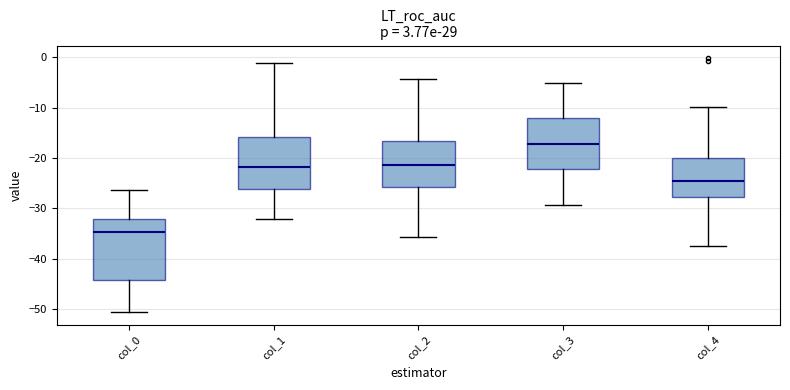

Which box has the lowest median line?

col_0